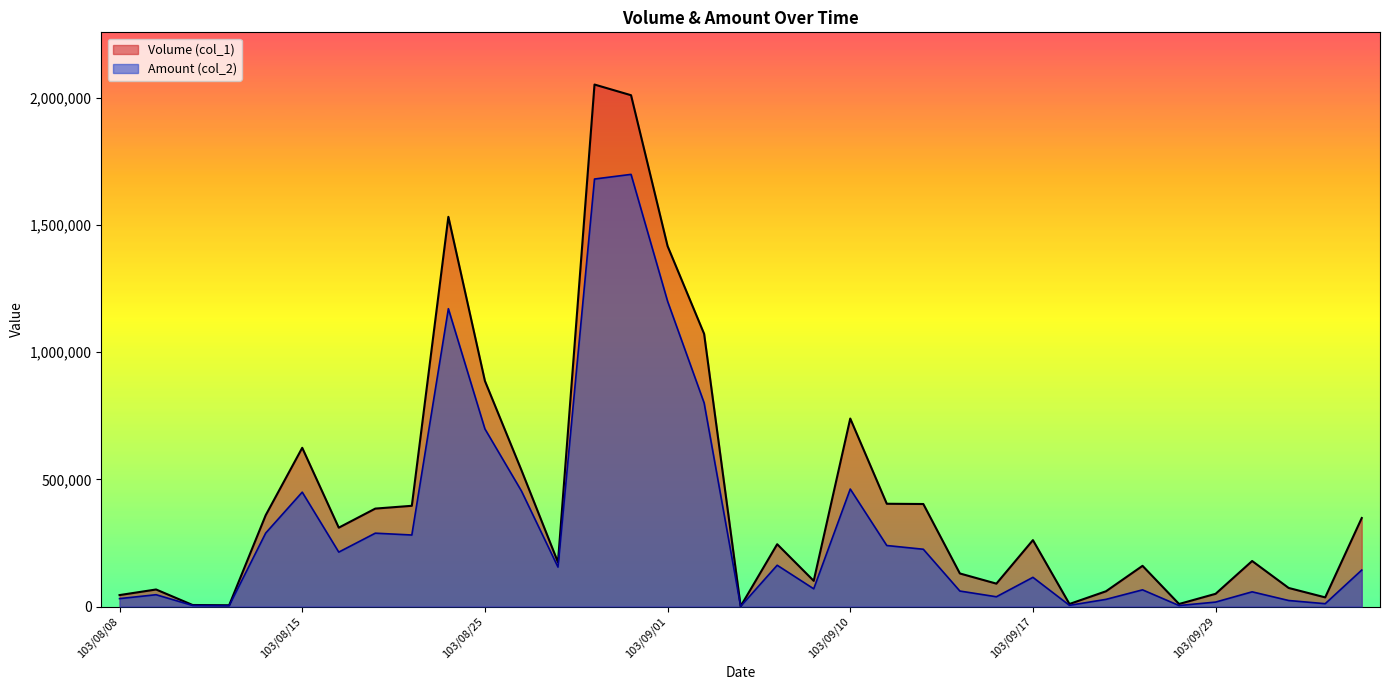

True or false: Volume (col_1) and Amount (col_2) cross at least once.

False